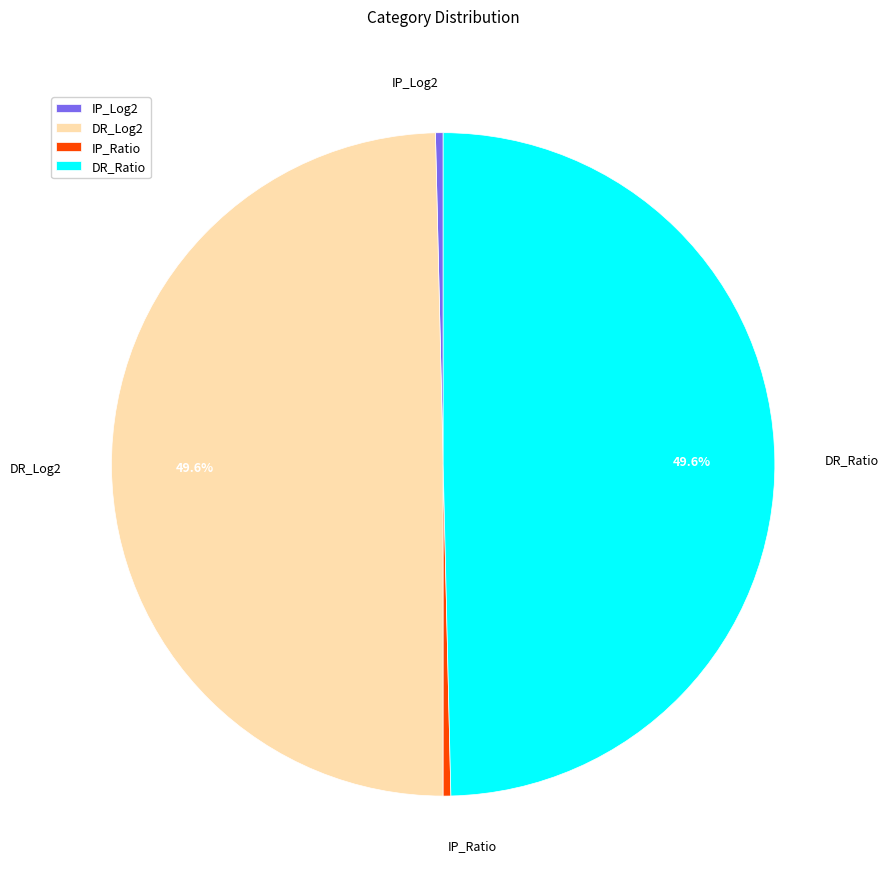

Is it true that DR_Log2 is 50% of the pie?

True